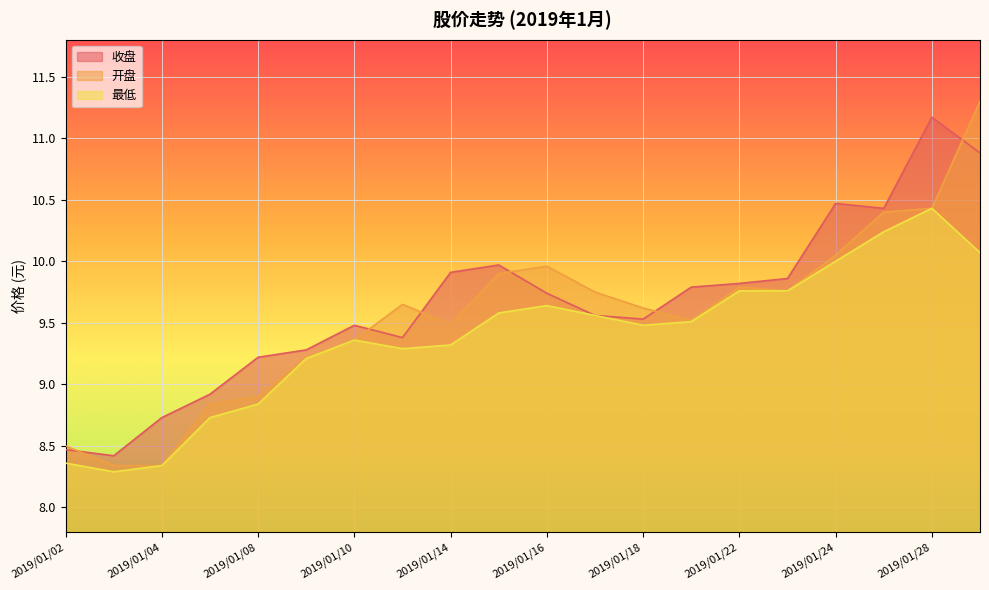

Which series has the largest range (max minus min)?

开盘